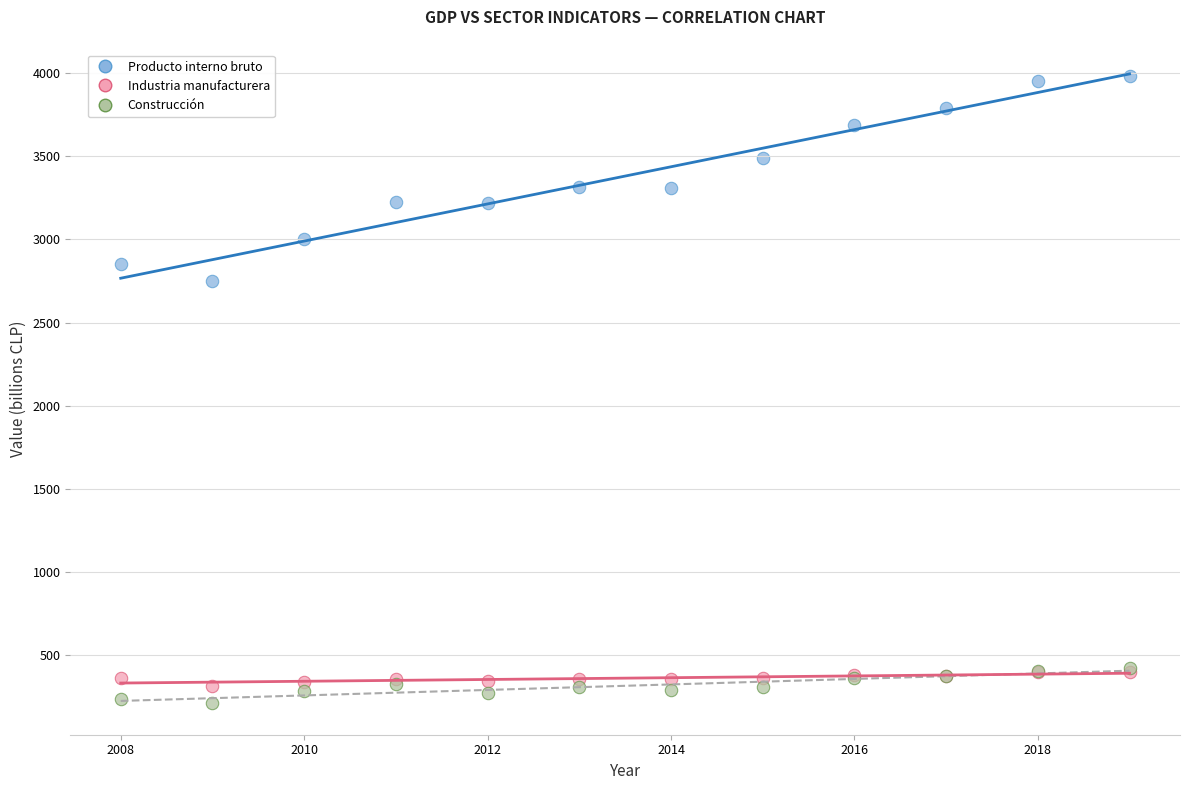

Across all series, what Y value is closest to 2098?

2749